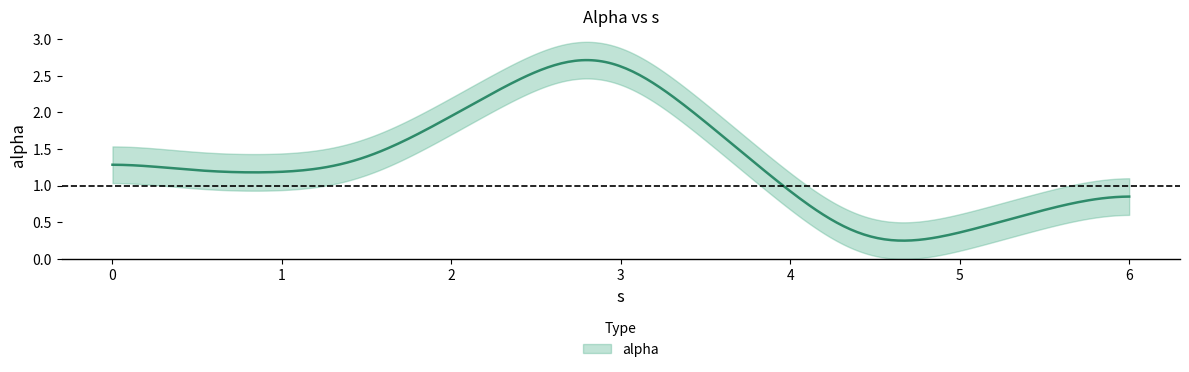

The value at 0 is 1.0. True or false?

False